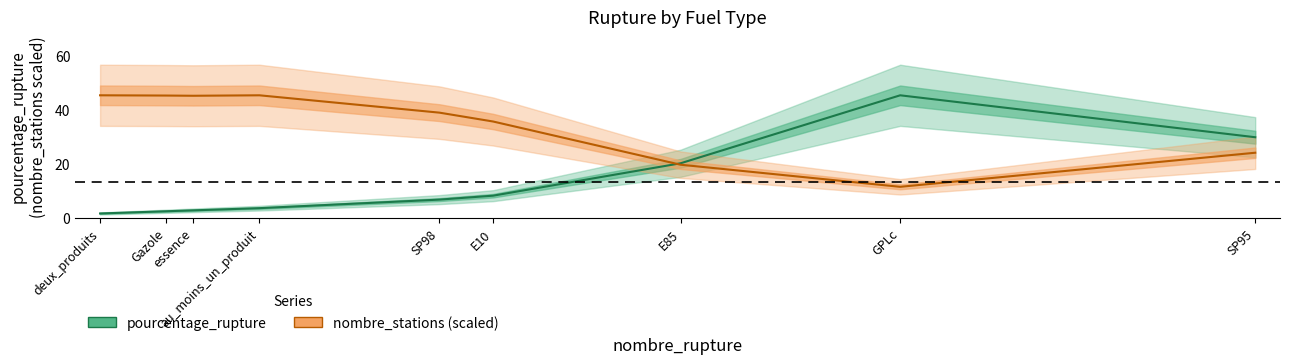

Which series has the largest range (max minus min)?

pourcentage_rupture